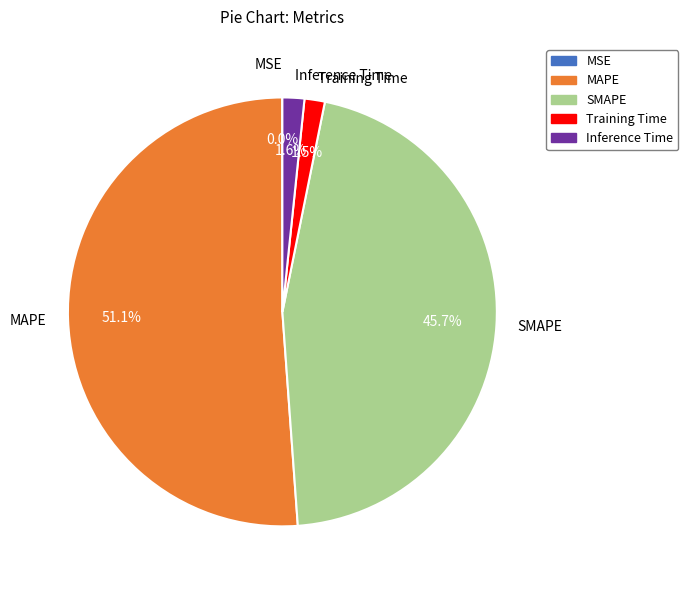

Which has a higher value, MAPE or Inference Time?

MAPE